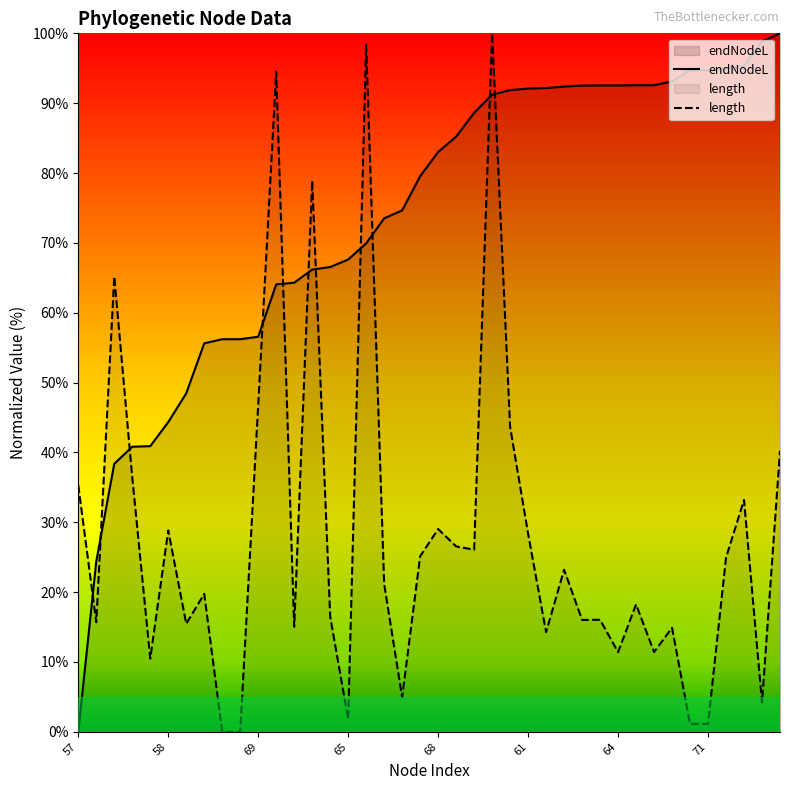

How many intersections are there between length and endNodeL?

11